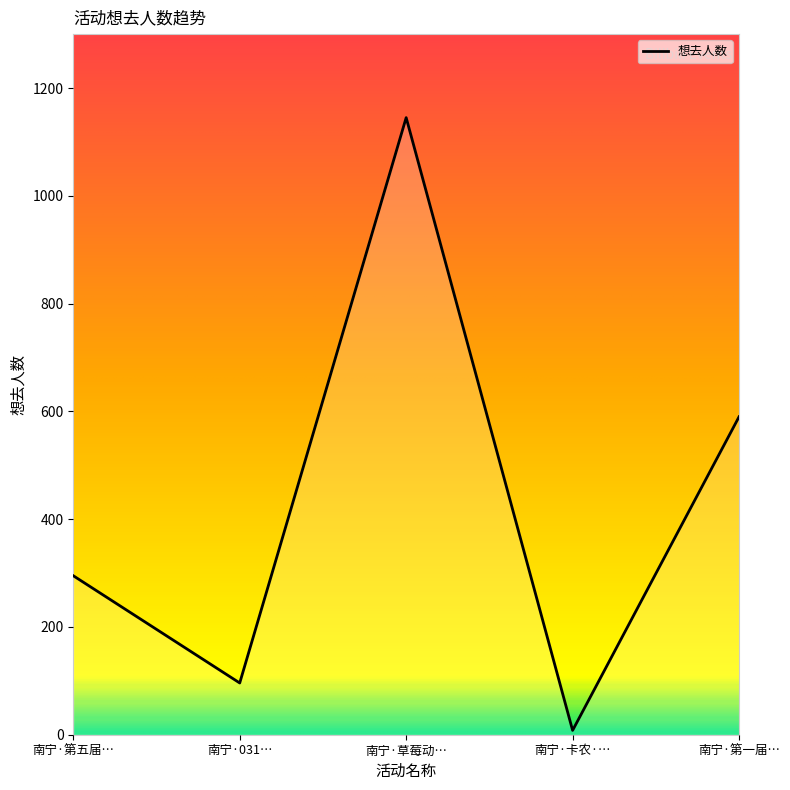

How many interior local peaks (higher than both neighbors) does the data have?

1